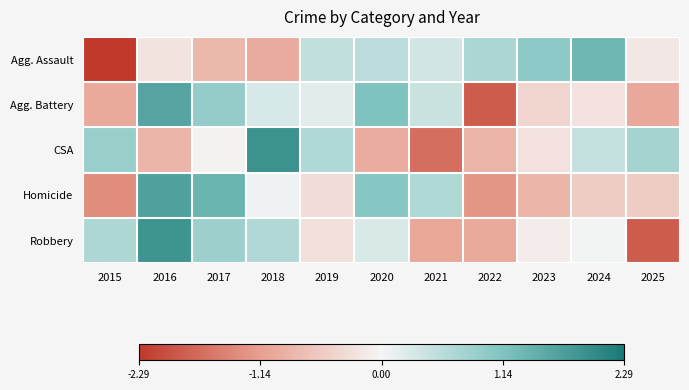

Rank the series by their maximum value, from lowest to highest.

Agg. Assault, Agg. Battery, Homicide, Robbery, CSA